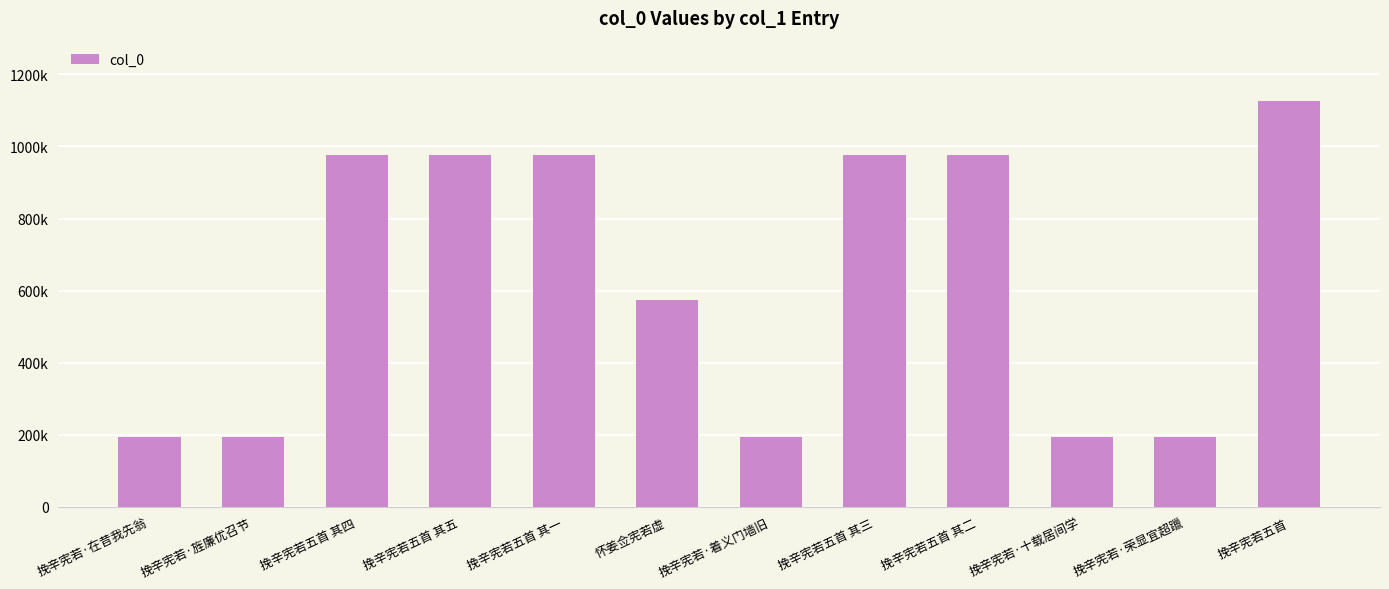

What is the difference between the second highest and minimum values?

783210